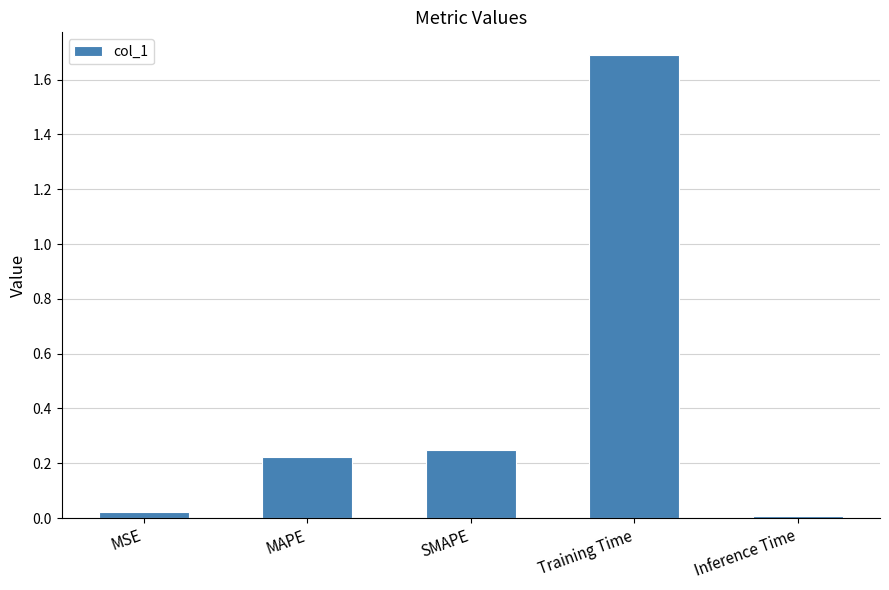

At which category does the chart reach its minimum across all series?

Inference Time